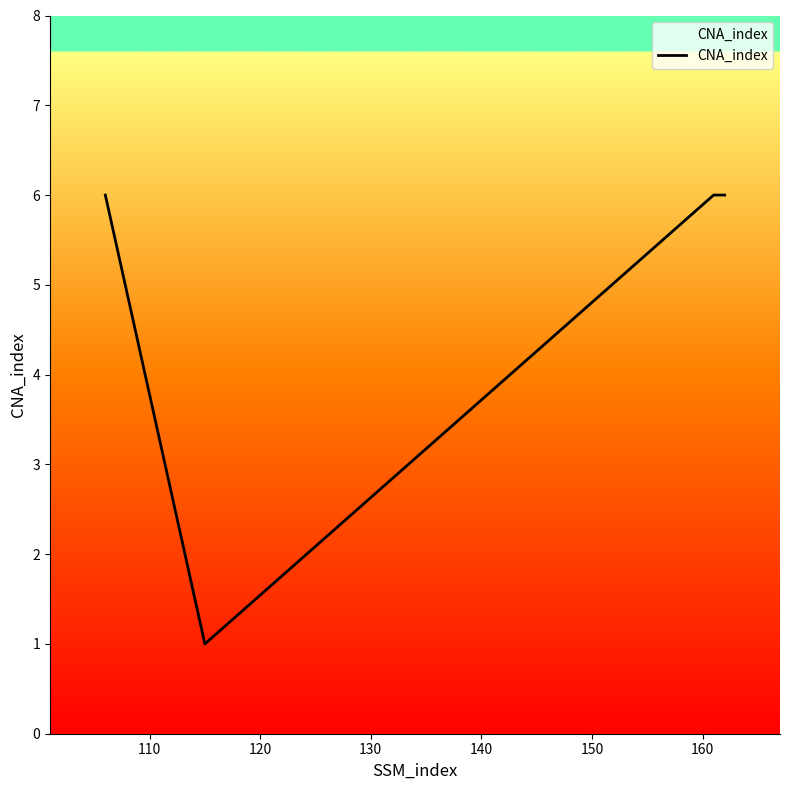

How many interior local valleys (lower than both neighbors) does the data have?

1